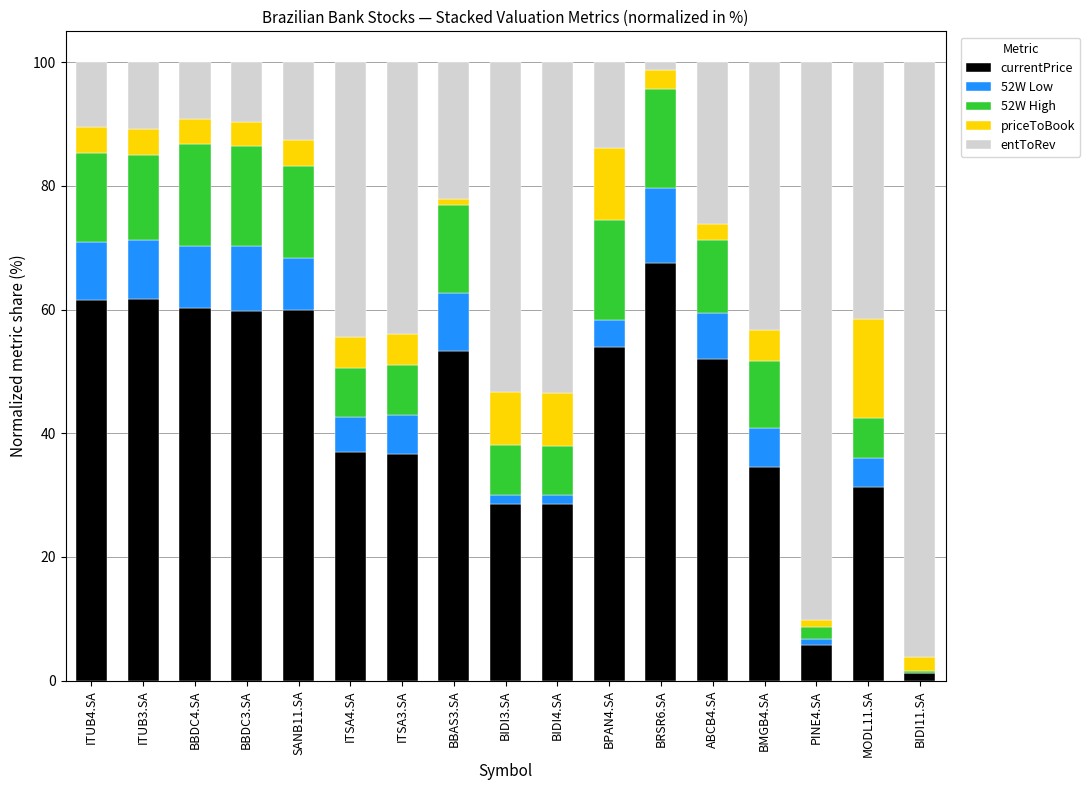

Are the bars horizontal?

No